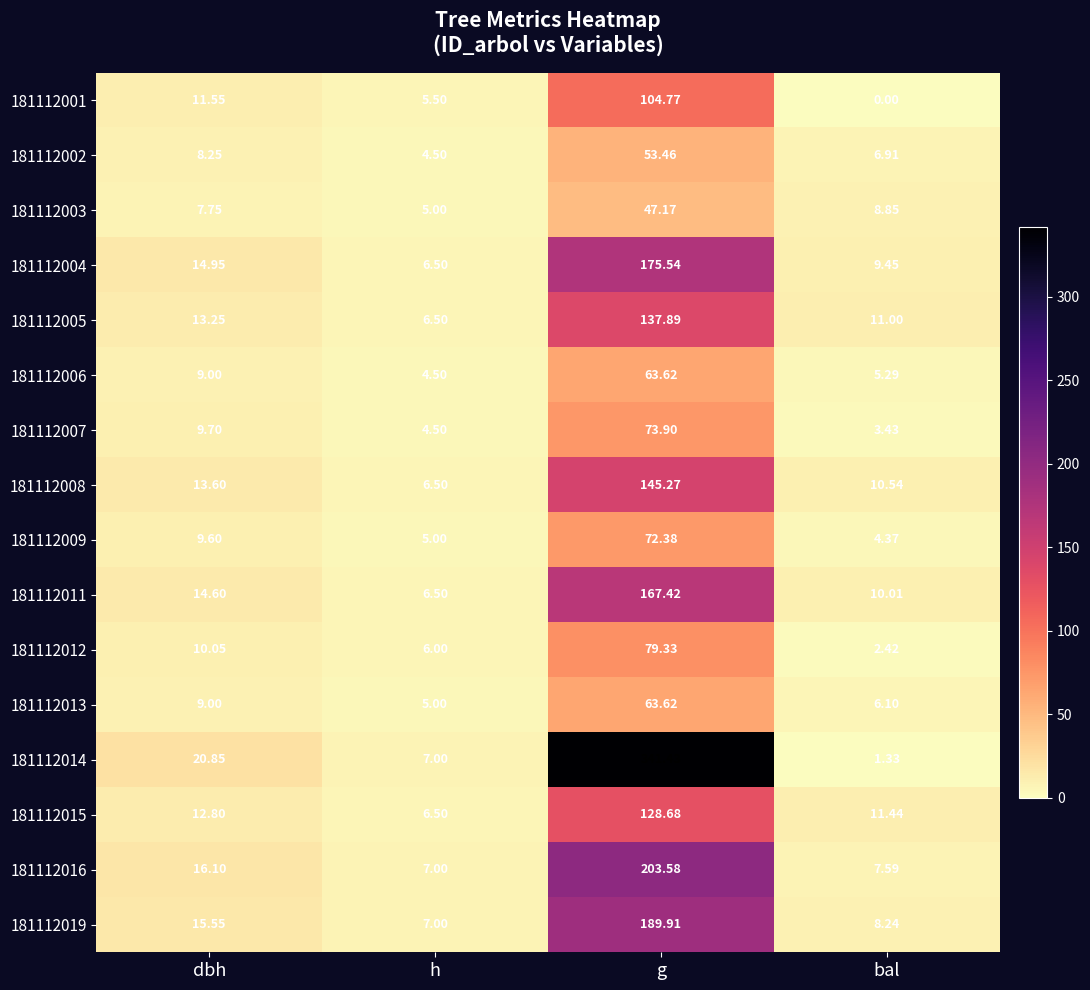

Where is 181112005 nearest to the value 72?

dbh